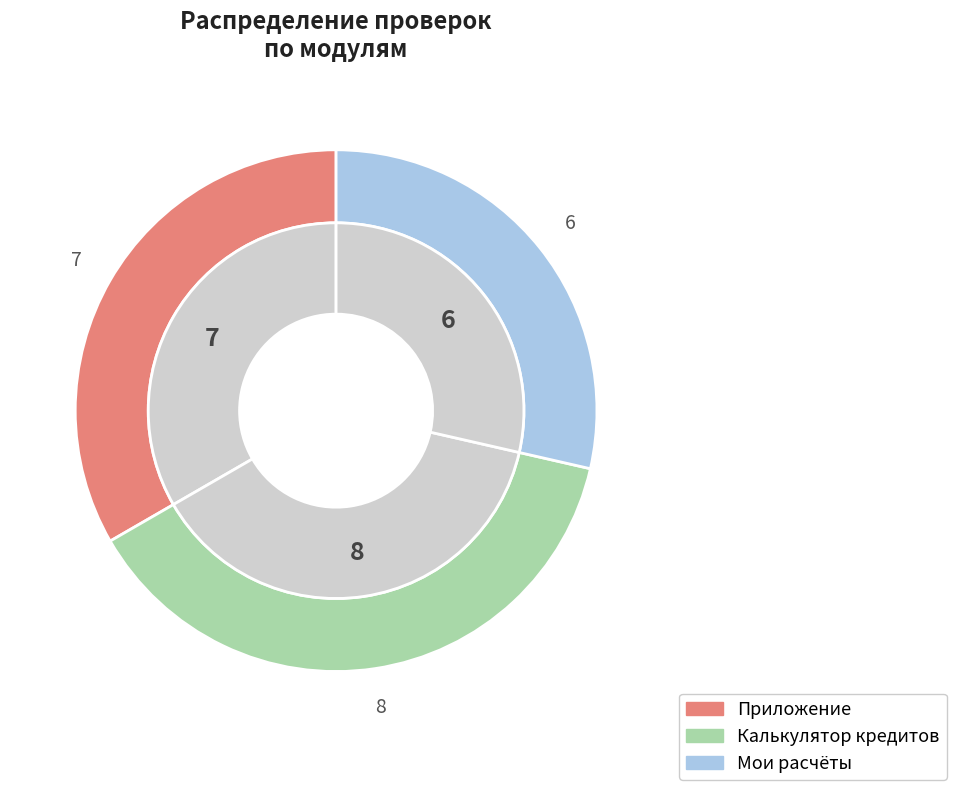

What is the largest slice in the pie chart?

Калькулятор кредитов